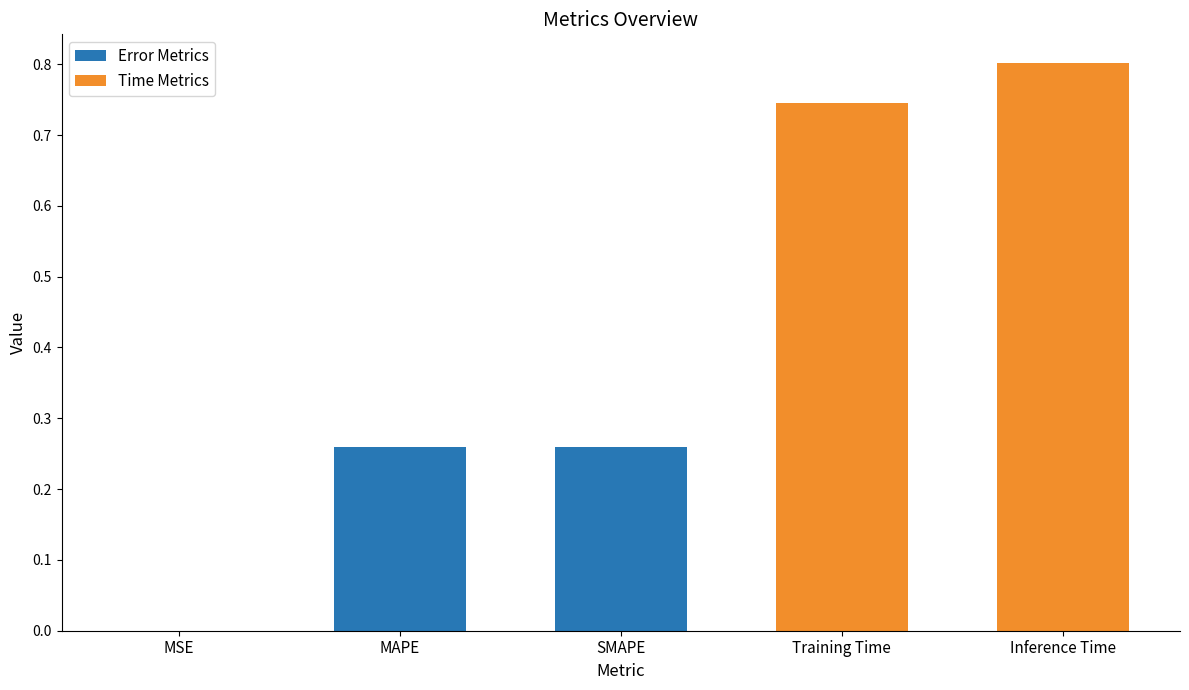

Which label corresponds to the largest value in the chart?

Inference Time